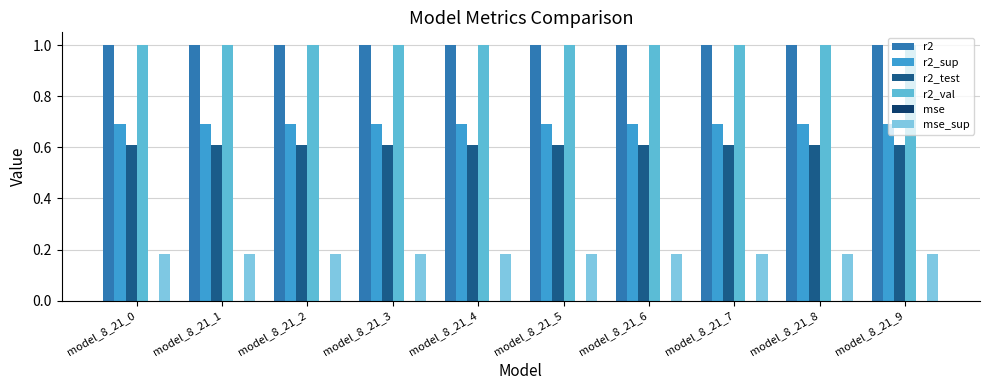

At which category is the sum across all series the highest?

model_8_21_0